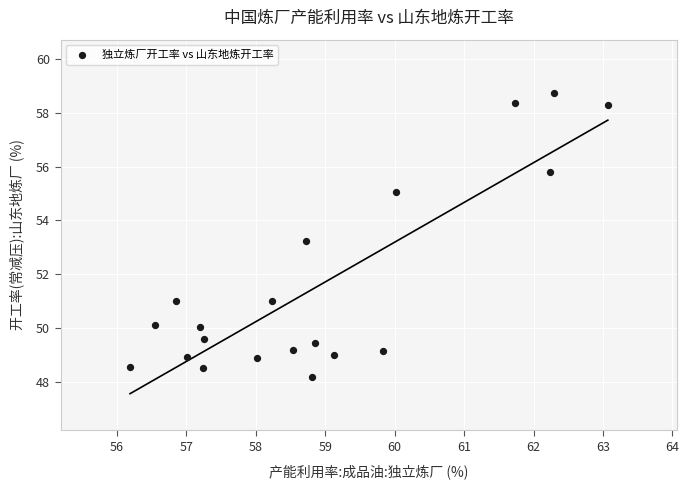

What is the range of X values (max minus min)?

6.9